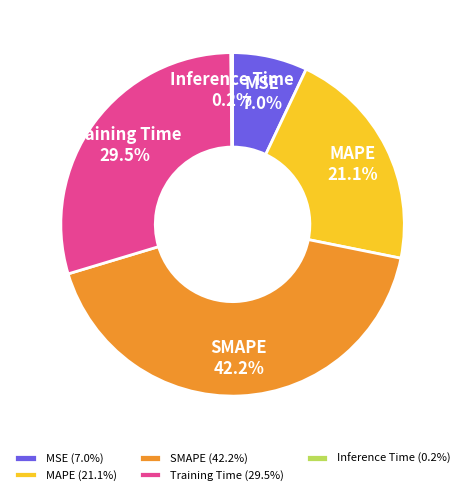

Is there any slice that represents more than half of the pie?

No